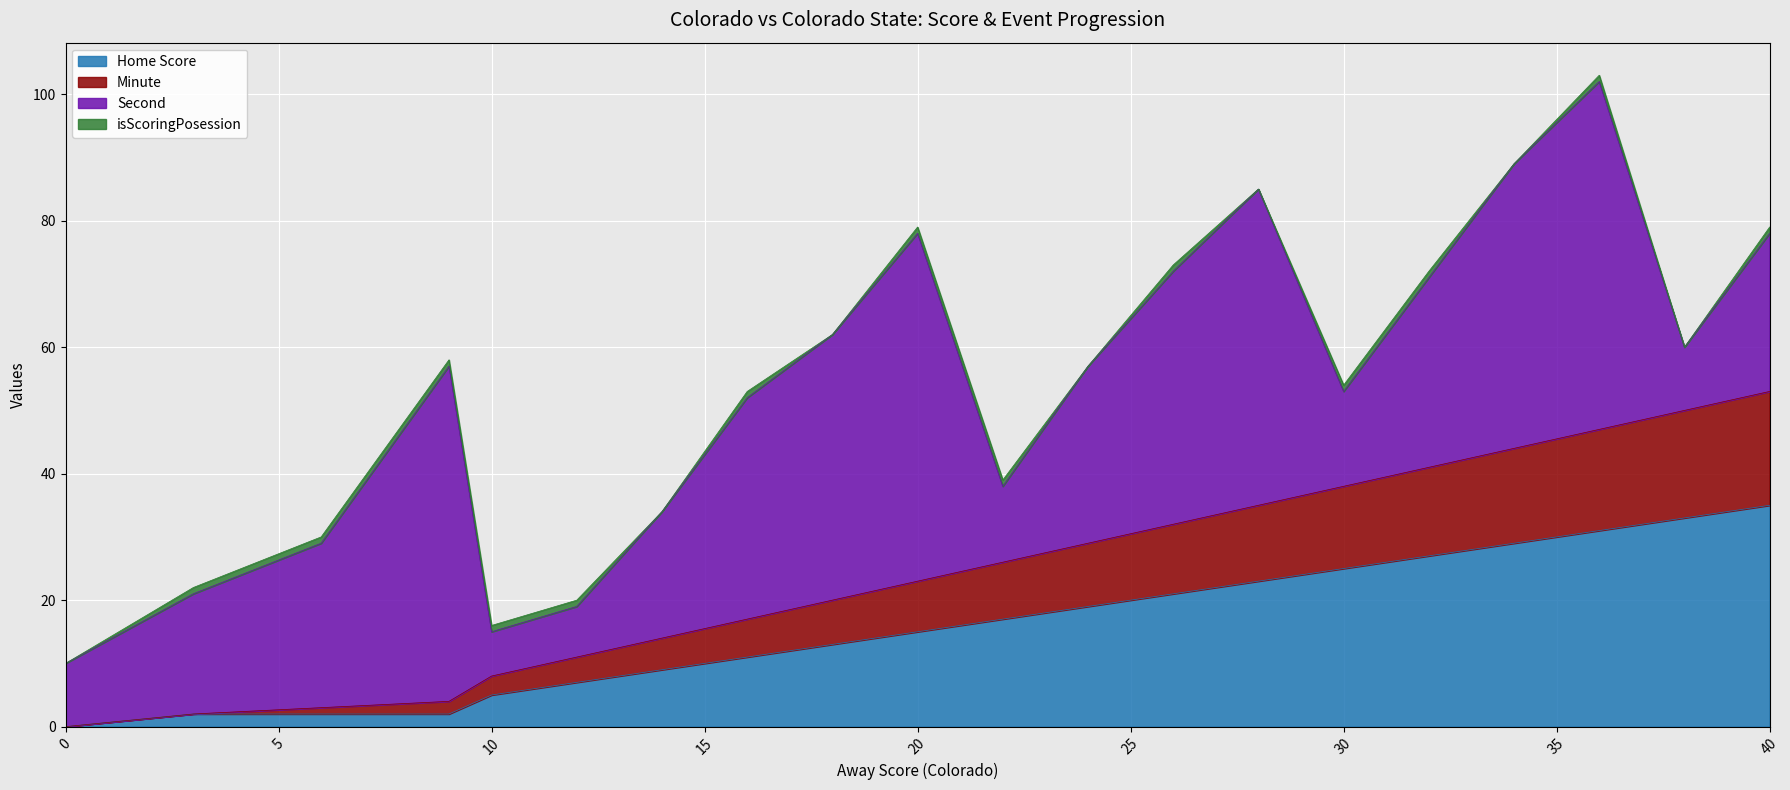

At which label does Home Score first exceed 17?

24